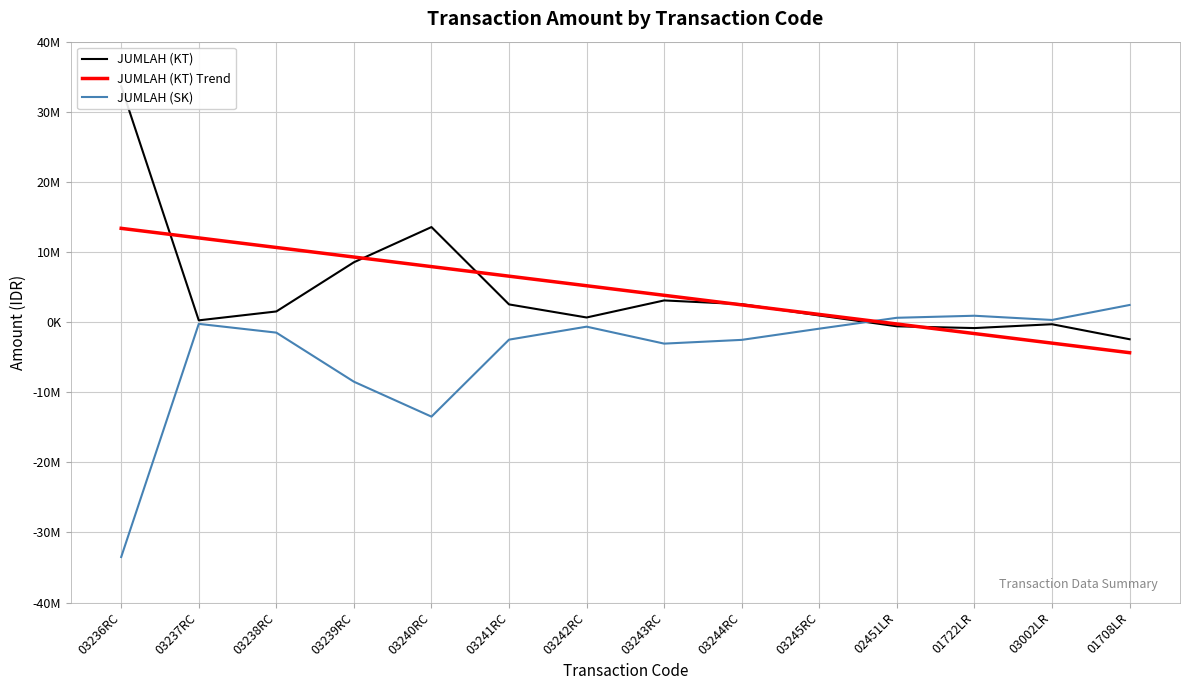

At which category does the chart reach its minimum across all series?

03236RC